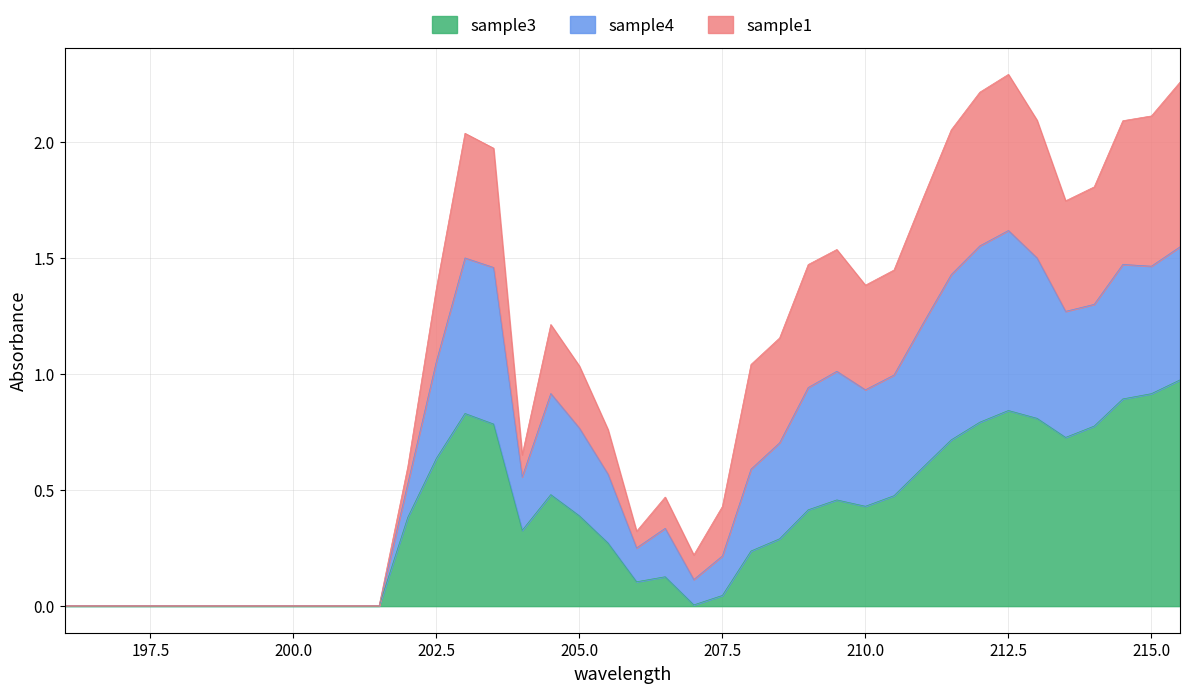

Which series changed the most between 196.0 and 198.5?

sample4